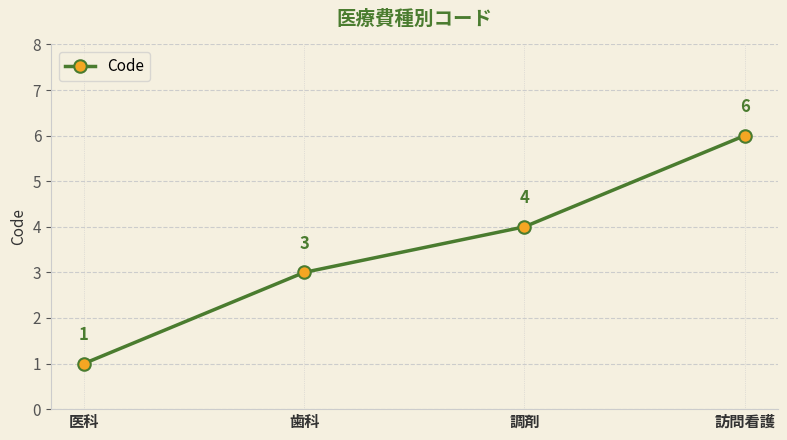

What is the smallest value displayed?

1